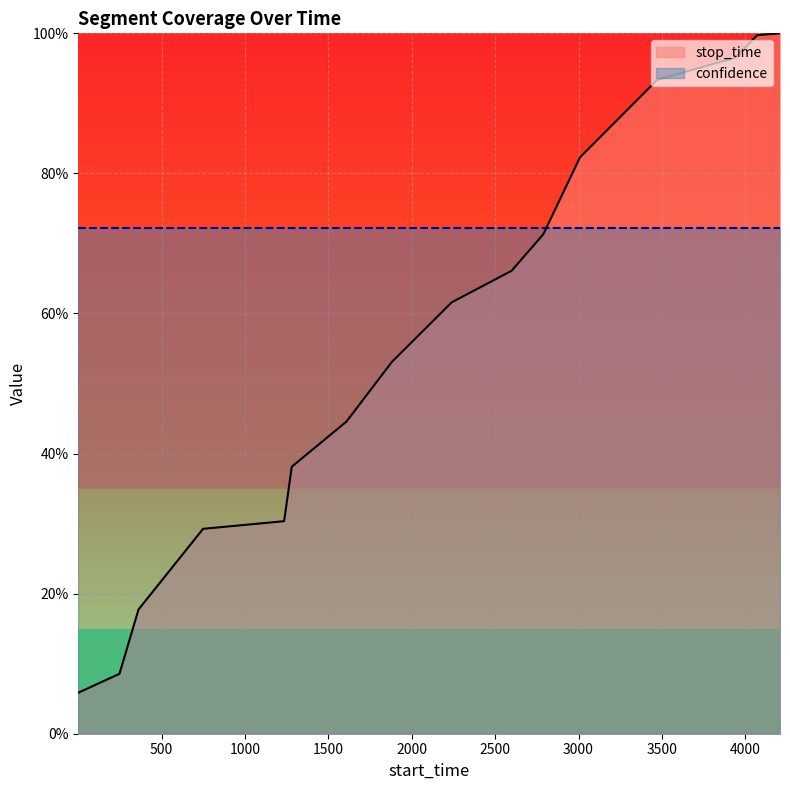

The chart shows a value of 1.0 at 4072. True or false?

True